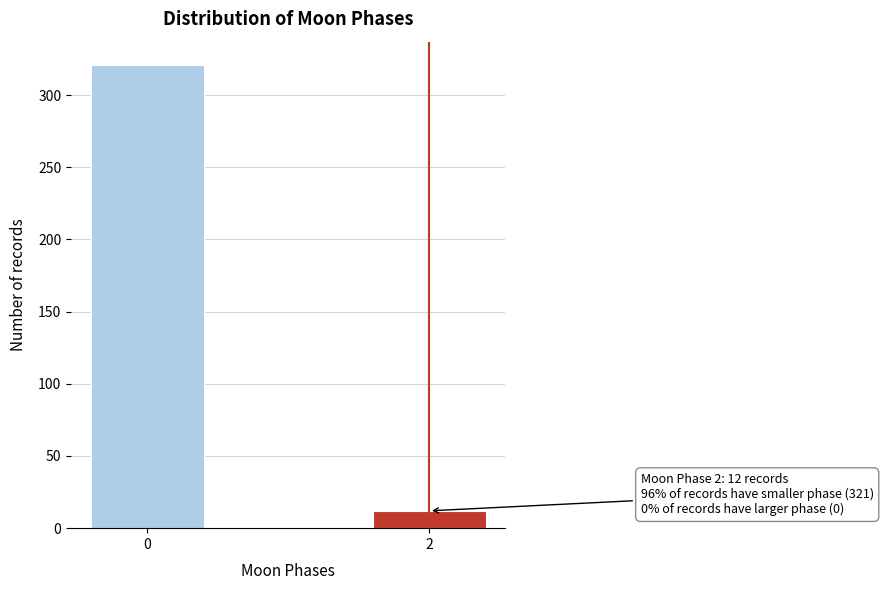

Reading left to right, extract all data points from this chart.

321	12